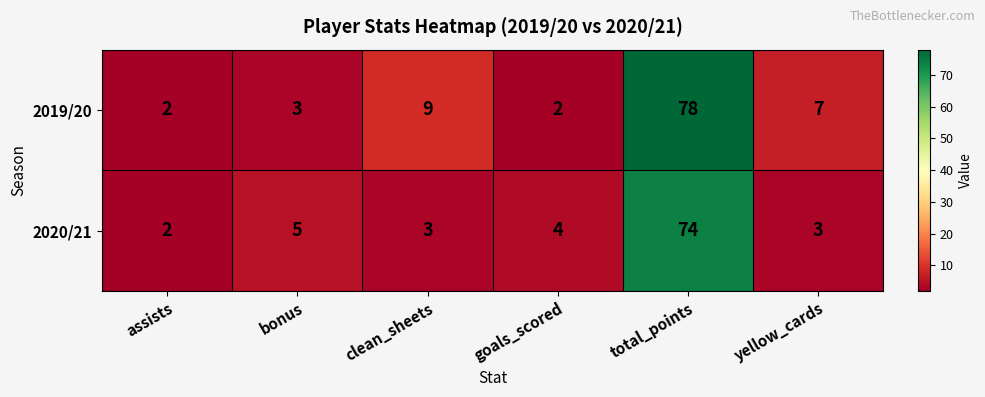

How many series are shown in this chart?

2